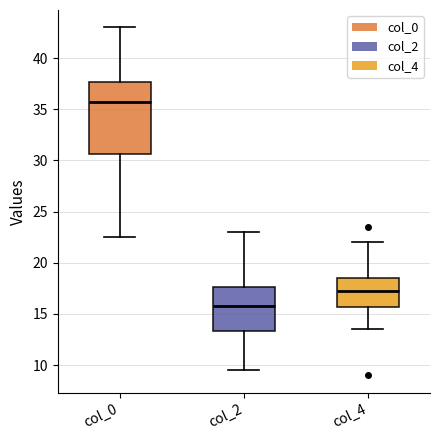

Reading left to right, read every box against the y-axis: the position of its median line, the range the box covers, and the ends of its whiskers. The values are not printed on the chart, so give them approximately, as read against the axis.

col_0: median 35.5, box 30.5 to 37.5, whiskers 22.5 to 43.0
col_2: median 16.0, box 13.5 to 17.5, whiskers 9.5 to 23.0
col_4: median 17.5, box 15.5 to 18.5, whiskers 13.5 to 22.0